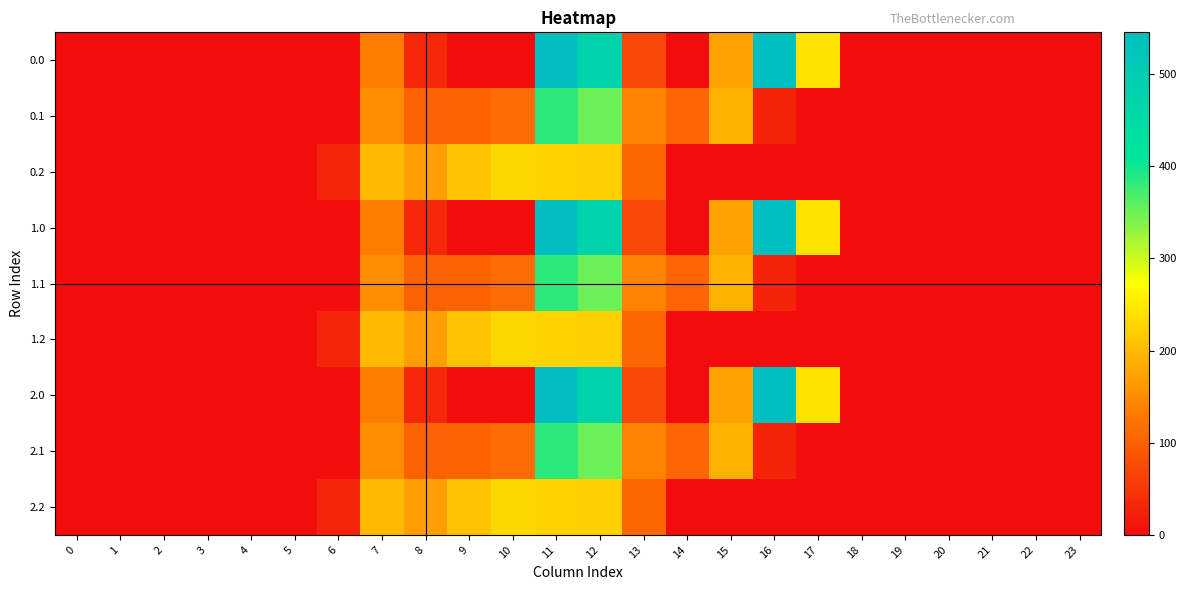

Reading left to right, what are all the values shown in this chart?

0.0: 0=0.0	1=0.0	2=0.0	3=0.0	4=0.0	5=0.0	6=0.0	7=134.3	8=35.0	9=0.0	10=0.0	11=544.3	12=477.2	13=70.2	14=0.3	15=172.8	16=545.4	17=243.5	18=0.0	19=0.0	20=0.0	21=0.0	22=0.0	23=0.0
0.1: 0=0.0	1=0.0	2=0.0	3=0.0	4=0.0	5=0.0	6=0.0	7=153.2	8=102.3	9=104.8	10=114.0	11=384.7	12=350.8	13=141.2	14=105.5	15=190.4	16=26.8	17=0.0	18=0.0	19=0.0	20=0.0	21=0.0	22=0.0	23=0.0
0.2: 0=0.0	1=0.0	2=0.0	3=0.0	4=0.0	5=0.0	6=29.3	7=199.0	8=169.5	9=209.6	10=228.0	11=225.2	12=224.3	13=107.8	14=0.0	15=0.0	16=0.0	17=0.0	18=0.0	19=0.0	20=0.0	21=0.0	22=0.0	23=0.0
1.0: 0=0.0	1=0.0	2=0.0	3=0.0	4=0.0	5=0.0	6=0.0	7=134.3	8=35.0	9=0.0	10=0.0	11=544.3	12=477.2	13=70.2	14=0.3	15=172.8	16=545.4	17=243.5	18=0.0	19=0.0	20=0.0	21=0.0	22=0.0	23=0.0
1.1: 0=0.0	1=0.0	2=0.0	3=0.0	4=0.0	5=0.0	6=0.0	7=153.2	8=102.3	9=104.8	10=114.0	11=384.7	12=350.8	13=141.2	14=105.5	15=190.4	16=26.8	17=0.0	18=0.0	19=0.0	20=0.0	21=0.0	22=0.0	23=0.0
1.2: 0=0.0	1=0.0	2=0.0	3=0.0	4=0.0	5=0.0	6=29.3	7=199.0	8=169.5	9=209.6	10=228.0	11=225.2	12=224.3	13=107.8	14=0.0	15=0.0	16=0.0	17=0.0	18=0.0	19=0.0	20=0.0	21=0.0	22=0.0	23=0.0
2.0: 0=0.0	1=0.0	2=0.0	3=0.0	4=0.0	5=0.0	6=0.0	7=134.3	8=35.0	9=0.0	10=0.0	11=544.3	12=477.2	13=70.2	14=0.3	15=172.8	16=545.4	17=243.5	18=0.0	19=0.0	20=0.0	21=0.0	22=0.0	23=0.0
2.1: 0=0.0	1=0.0	2=0.0	3=0.0	4=0.0	5=0.0	6=0.0	7=153.2	8=102.3	9=104.8	10=114.0	11=384.7	12=350.8	13=141.2	14=105.5	15=190.4	16=26.8	17=0.0	18=0.0	19=0.0	20=0.0	21=0.0	22=0.0	23=0.0
2.2: 0=0.0	1=0.0	2=0.0	3=0.0	4=0.0	5=0.0	6=29.3	7=199.0	8=169.5	9=209.6	10=228.0	11=225.2	12=224.3	13=107.8	14=0.0	15=0.0	16=0.0	17=0.0	18=0.0	19=0.0	20=0.0	21=0.0	22=0.0	23=0.0